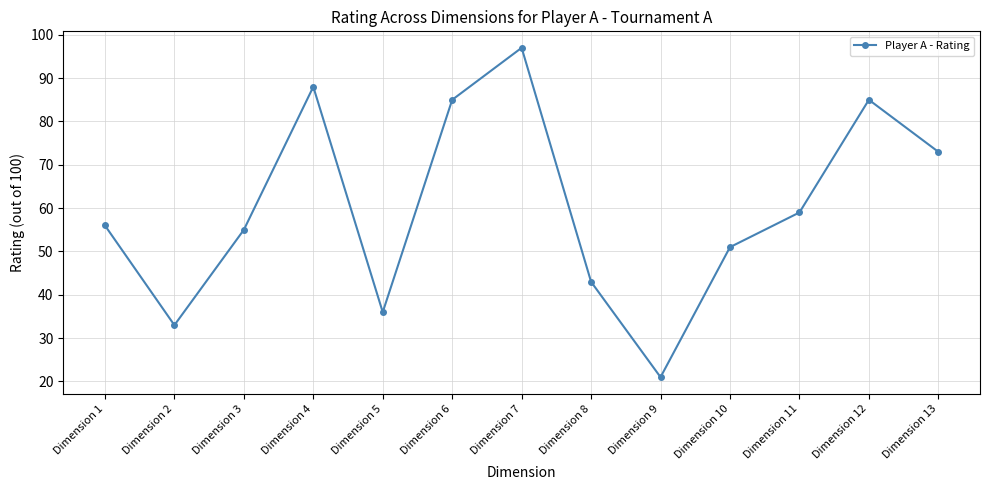

Between Dimension 7 and Dimension 12, which is larger?

Dimension 7